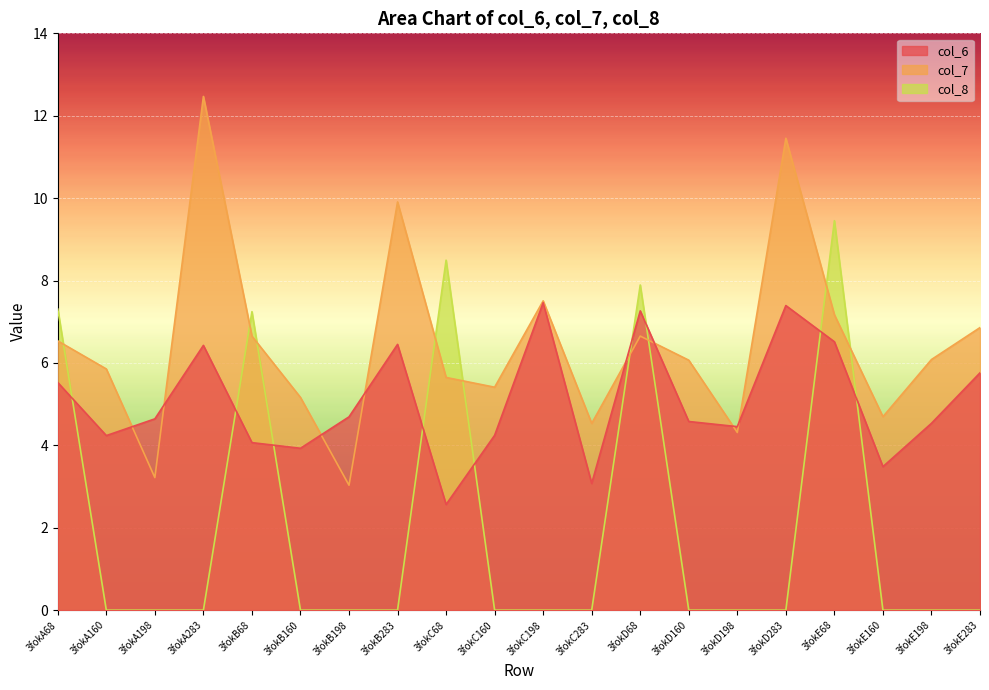

How many data points does each series have?

20